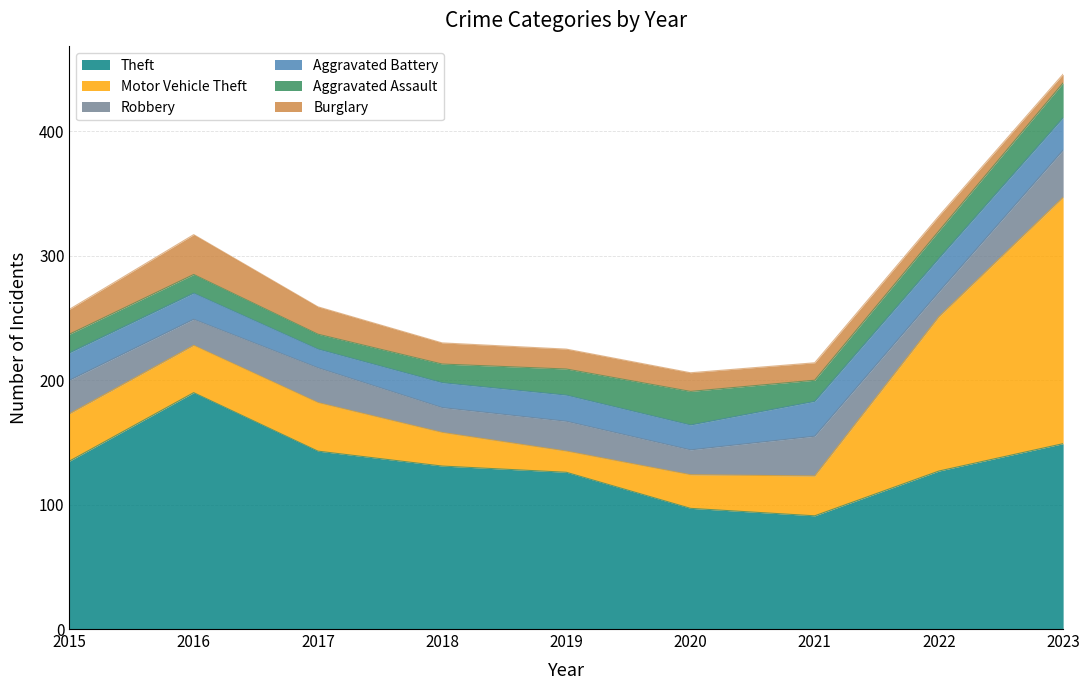

What is the total value across all series at 2021?

214